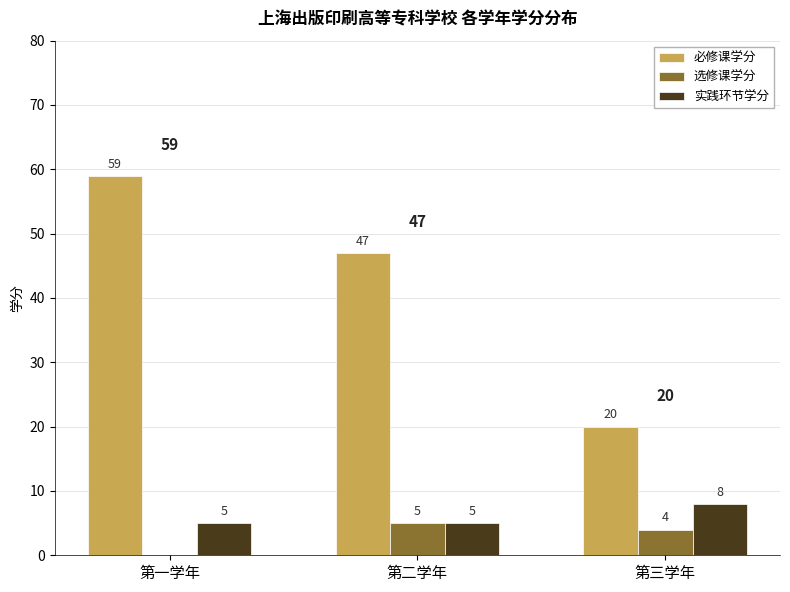

What is the sum of the 选修课学分 values at 第一学年 and 第三学年?

4